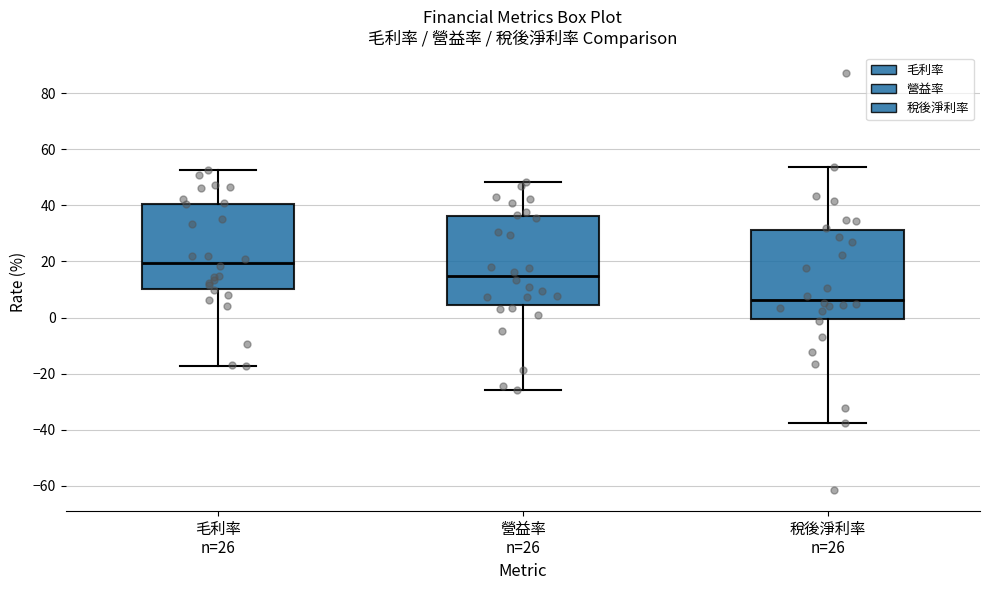

Reading left to right, transcribe this box plot: for each box, give where its median line is, the range the box spans, and where its two whiskers end, as read against the y-axis. The values are not printed on the chart, so give them approximately, as read against the axis.

毛利率 n=26: median 20, box 10 to 40, whiskers -18 to 52
營益率 n=26: median 14, box 4 to 36, whiskers -26 to 48
稅後淨利率 n=26: median 6, box 0 to 32, whiskers -38 to 54